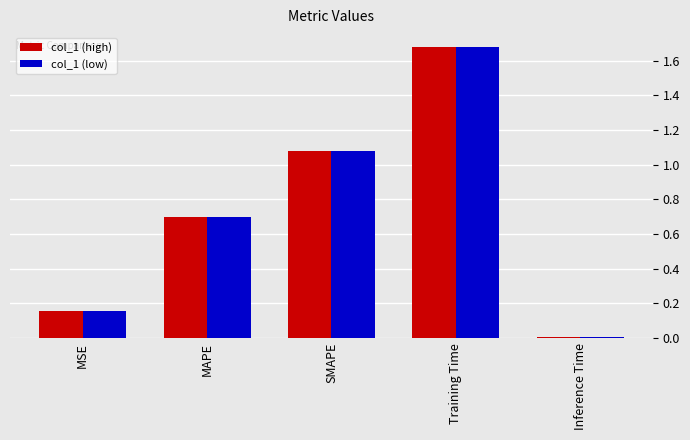

What is the total value across all series at MSE?

0.3